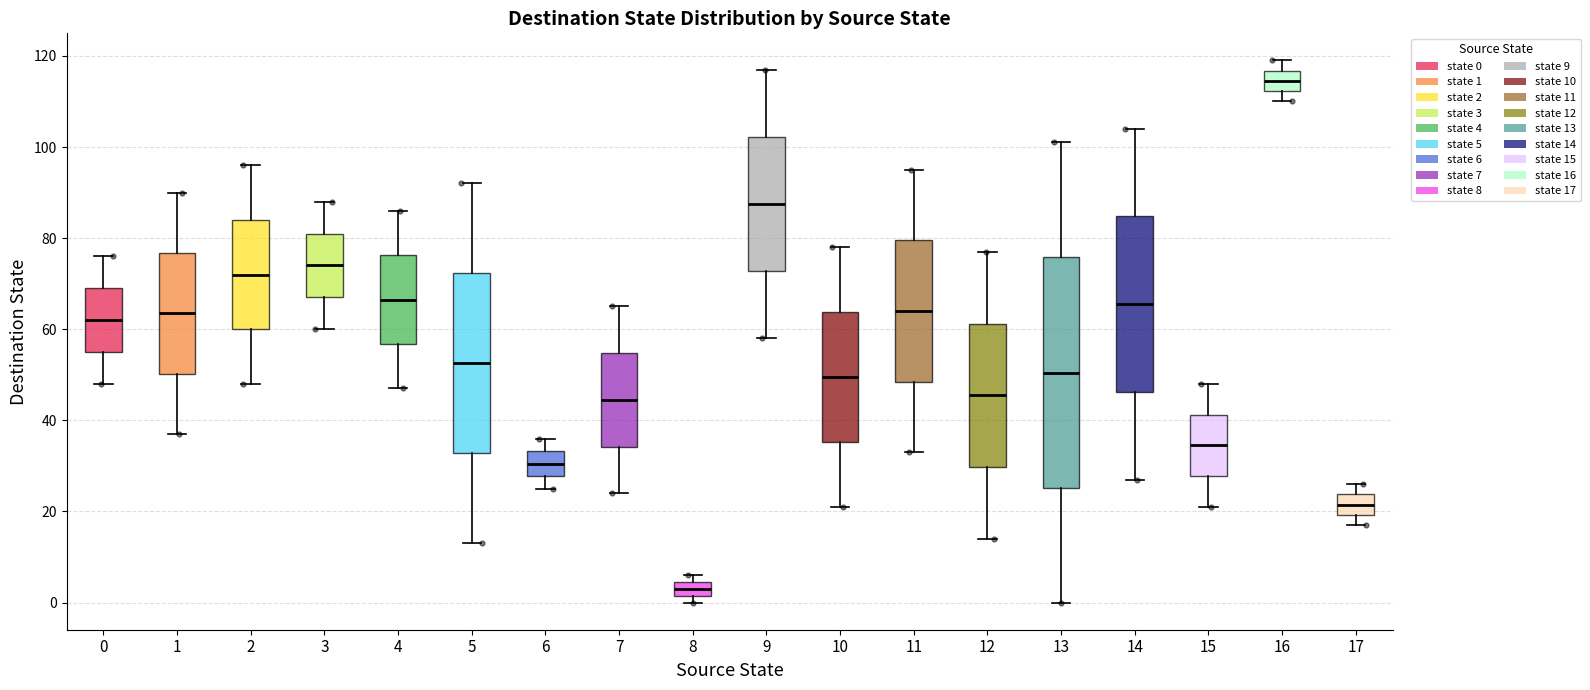

Reading left to right, transcribe this box plot: for each box, give where its median line is, the range the box spans, and where its two whiskers end, as read against the y-axis. The values are not printed on the chart, so give them approximately, as read against the axis.

0: median 62, box 56 to 70, whiskers 48 to 76
1: median 64, box 50 to 76, whiskers 38 to 90
2: median 72, box 60 to 84, whiskers 48 to 96
3: median 74, box 68 to 82, whiskers 60 to 88
4: median 66, box 56 to 76, whiskers 48 to 86
5: median 52, box 32 to 72, whiskers 14 to 92
6: median 30, box 28 to 34, whiskers 26 to 36
7: median 44, box 34 to 54, whiskers 24 to 66
8: median 4 (inside the box), box 2 to 4, whiskers 0 to 6
9: median 88, box 72 to 102, whiskers 58 to 118
10: median 50, box 36 to 64, whiskers 22 to 78
11: median 64, box 48 to 80, whiskers 34 to 96
12: median 46, box 30 to 62, whiskers 14 to 78
13: median 50, box 26 to 76, whiskers 0 to 102
14: median 66, box 46 to 84, whiskers 28 to 104
15: median 34, box 28 to 42, whiskers 22 to 48
16: median 114, box 112 to 116, whiskers 110 to 120
17: median 22, box 20 to 24, whiskers 18 to 26